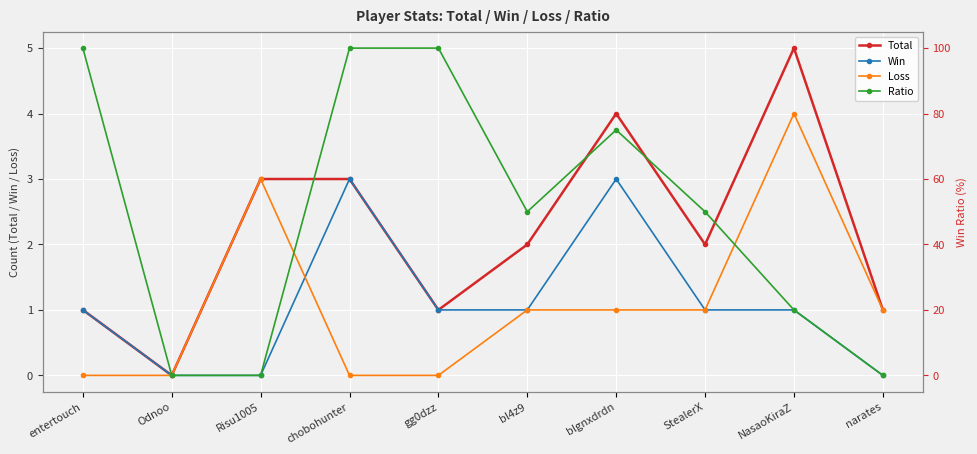

How many interior local peaks does the Ratio series have?

1